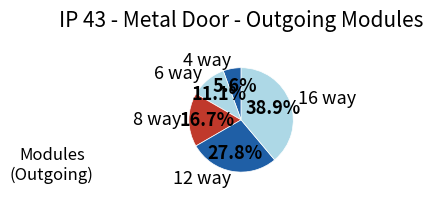

Is it true that 16 way is 26% of the pie?

False